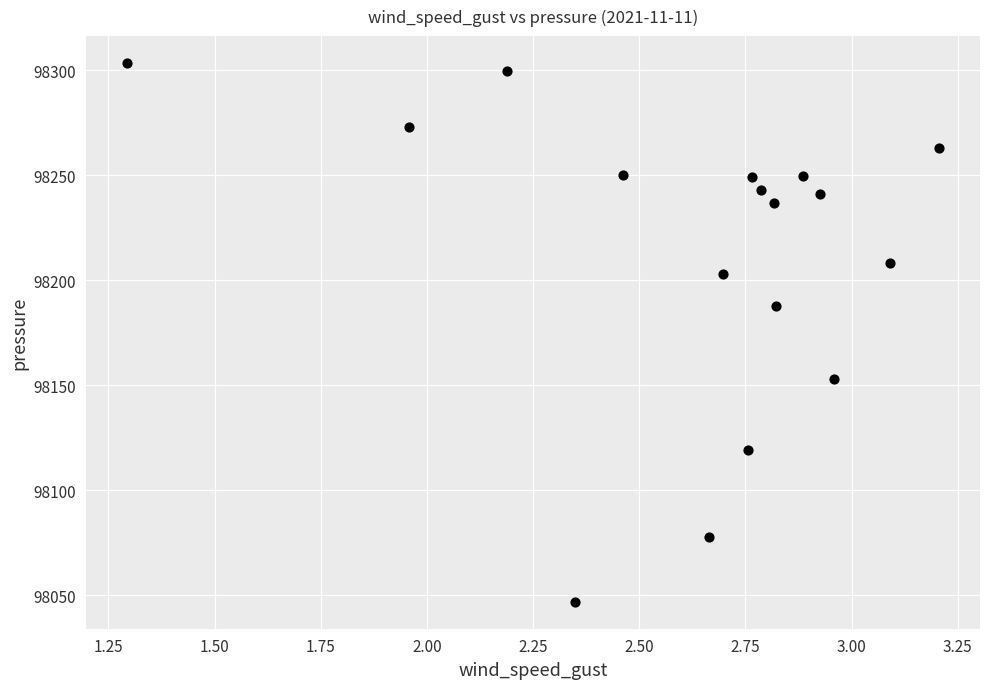

What is the range of Y values (max minus min)?

256.5